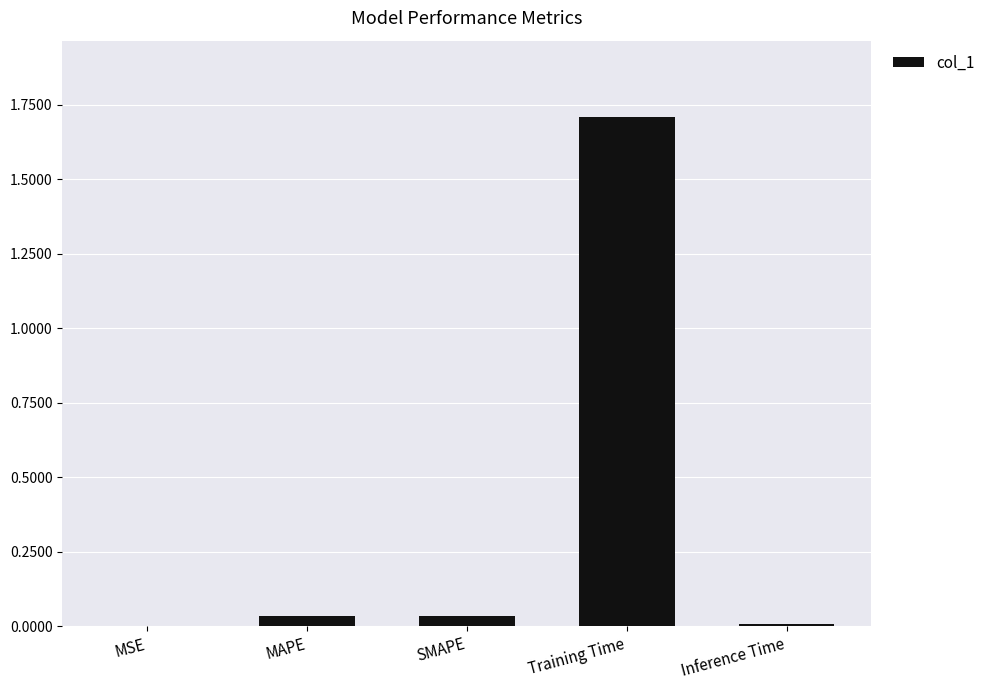

True or false: the data shows 0.0 at SMAPE.

True